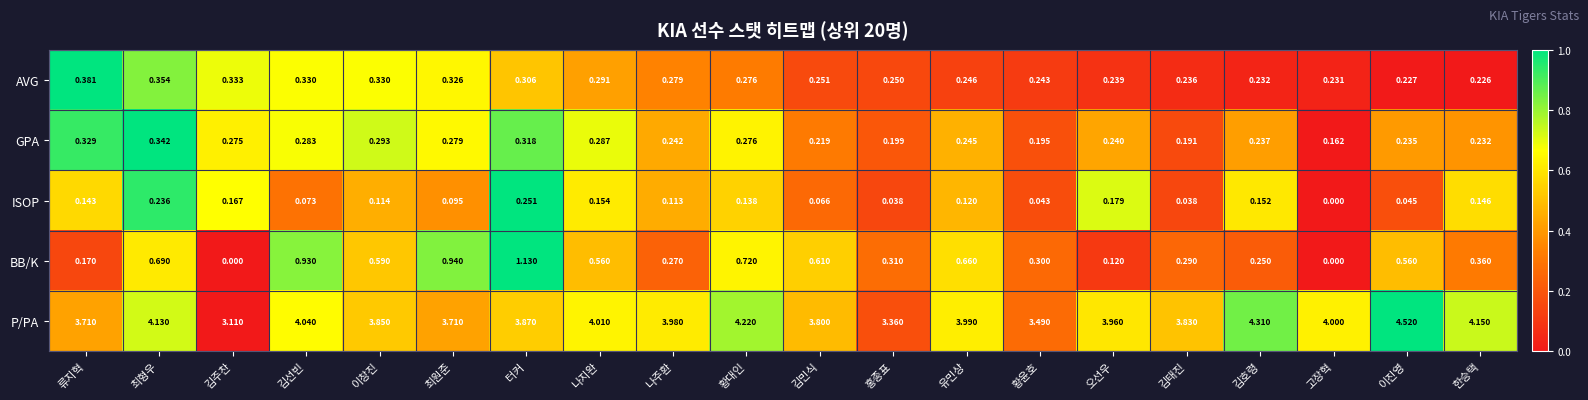

Rank the series at 김태진 from highest to lowest value.

P/PA, BB/K, AVG, GPA, ISOP